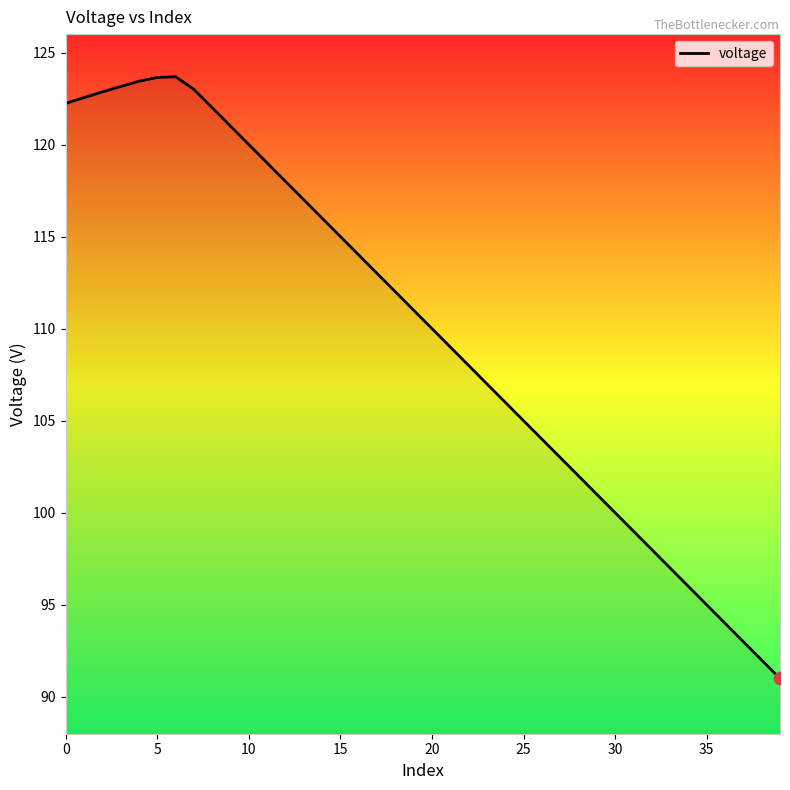

What is the difference between the maximum and minimum values?

32.7